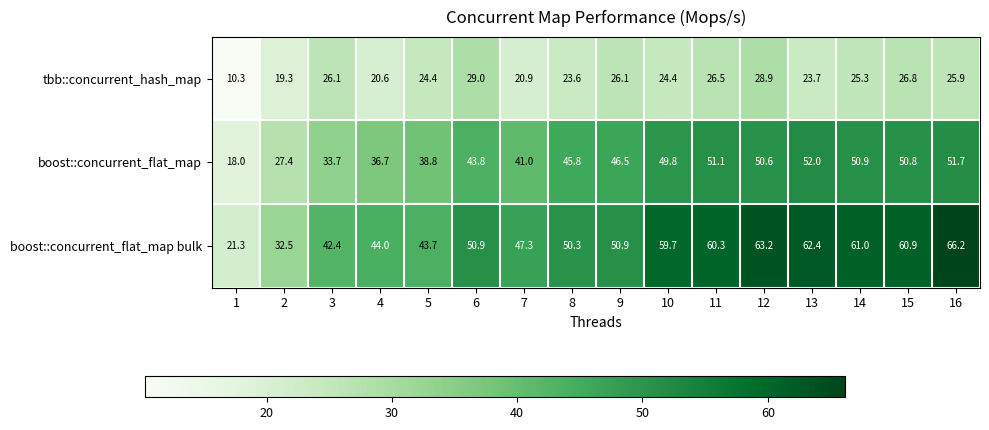

At how many categories does at least one series exceed 25?

15